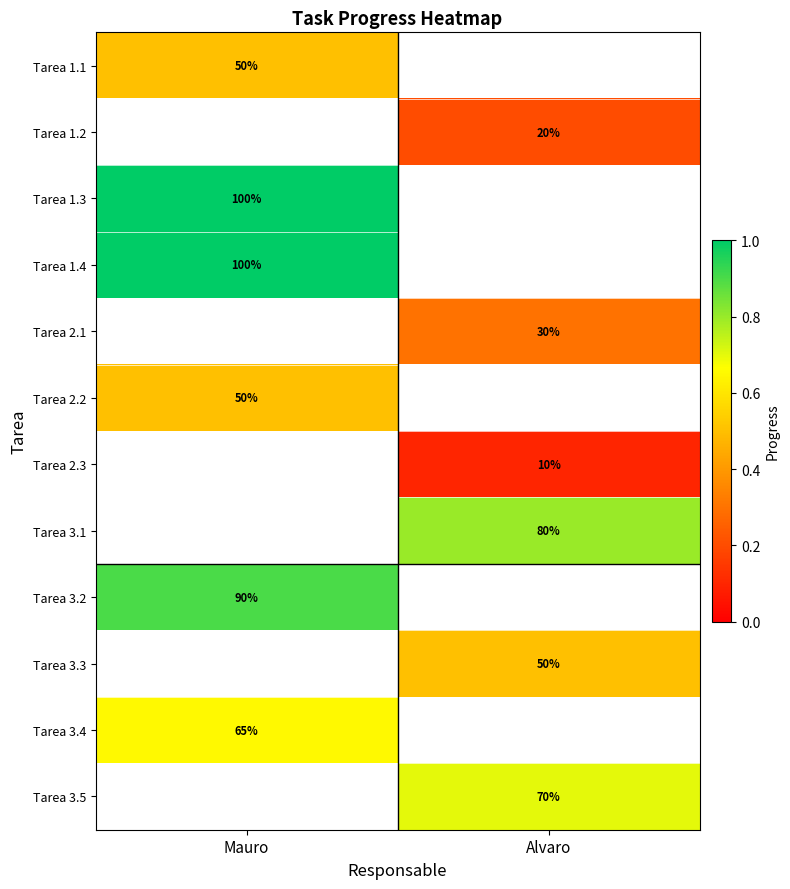

Between Alvaro and Mauro, which is larger?

Mauro